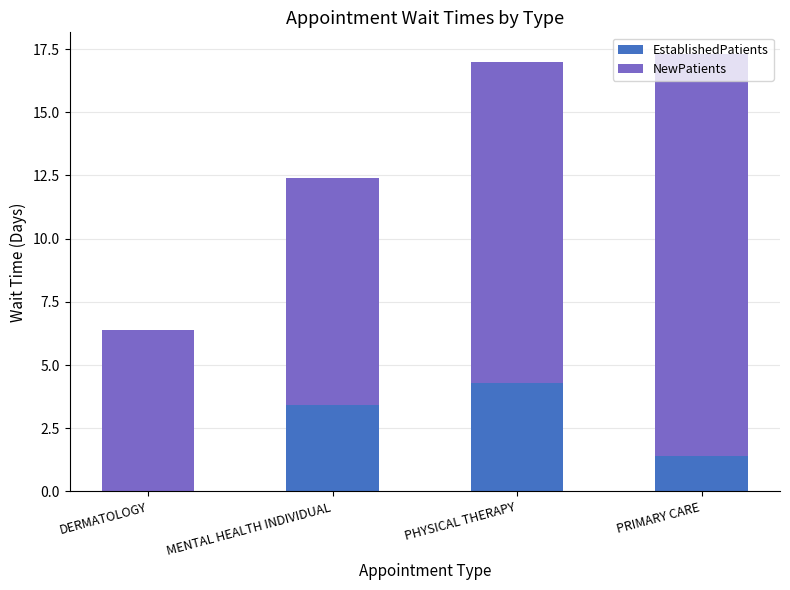

What is the highest value of the EstablishedPatients series?

4.3